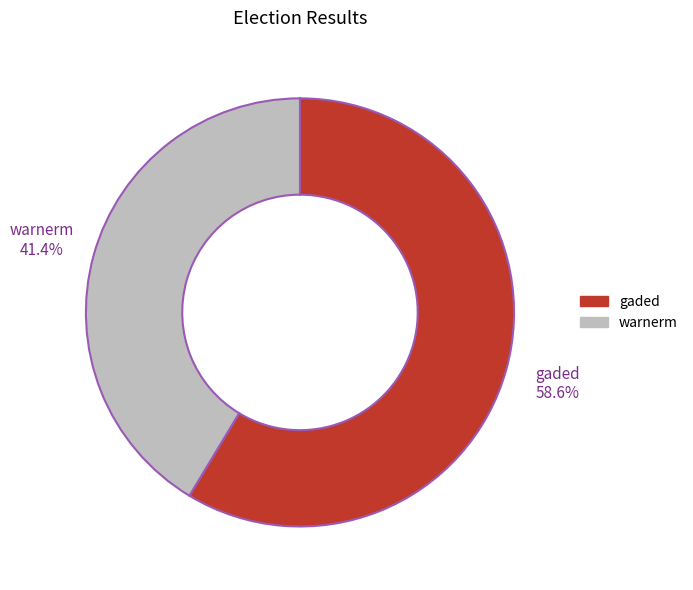

Rank the categories by value from lowest to highest.

warnerm, gaded